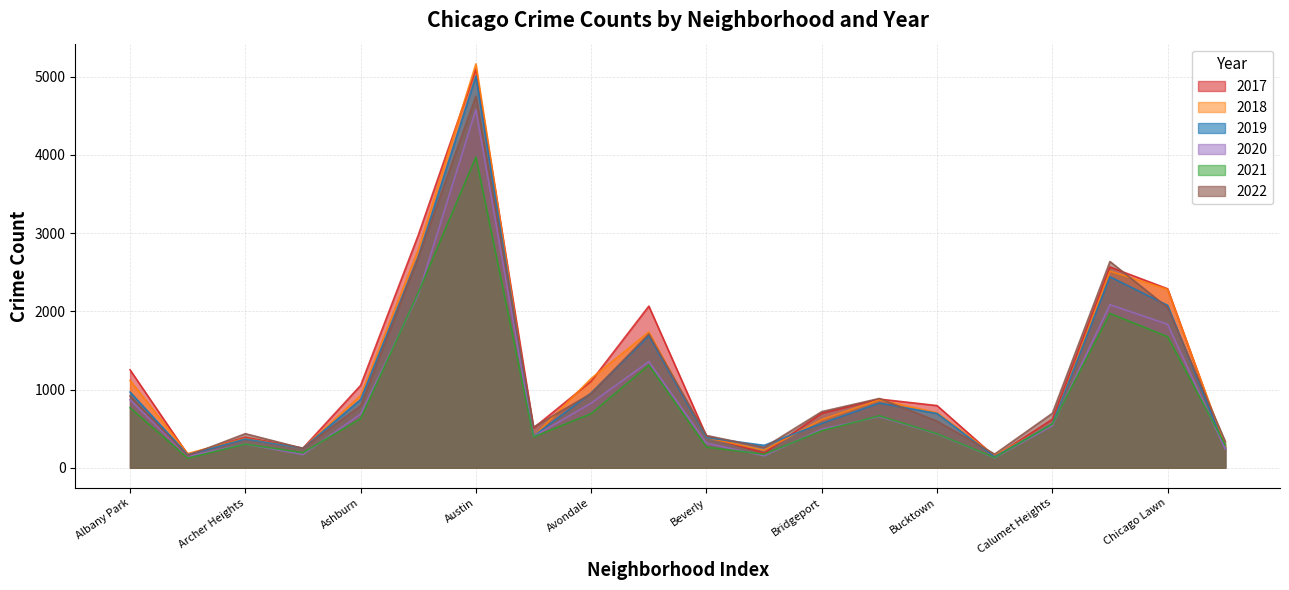

What is the label of the 8th point from the right?

Bridgeport